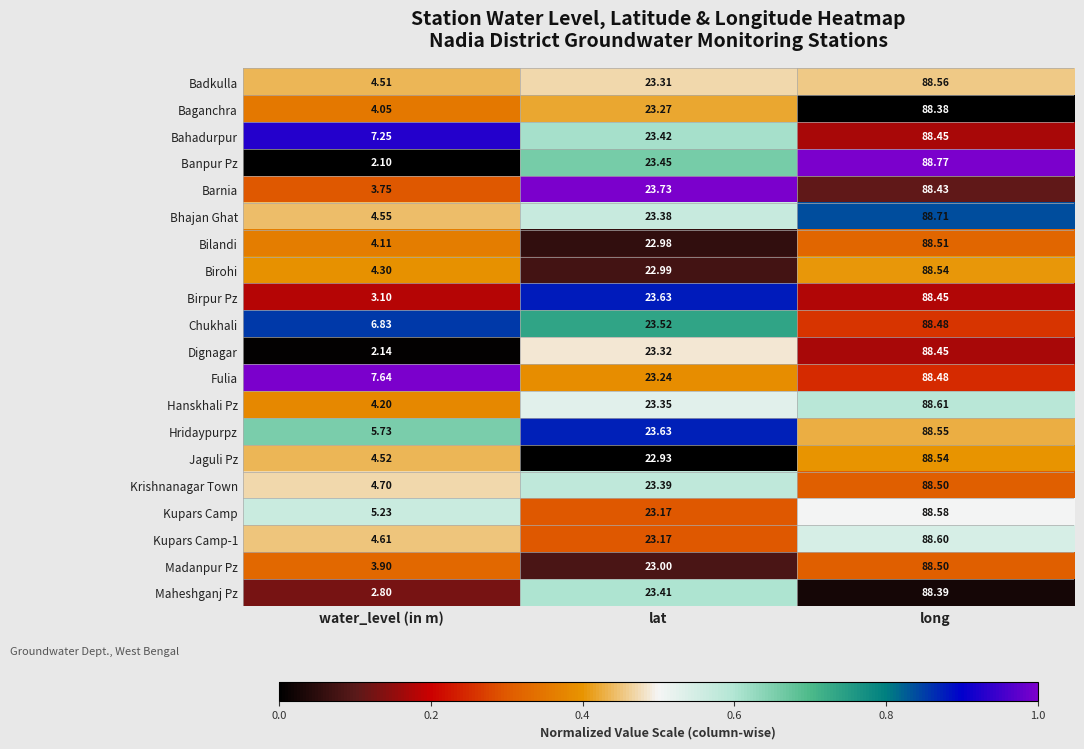

Where does the Birohi series first go above 22?

lat